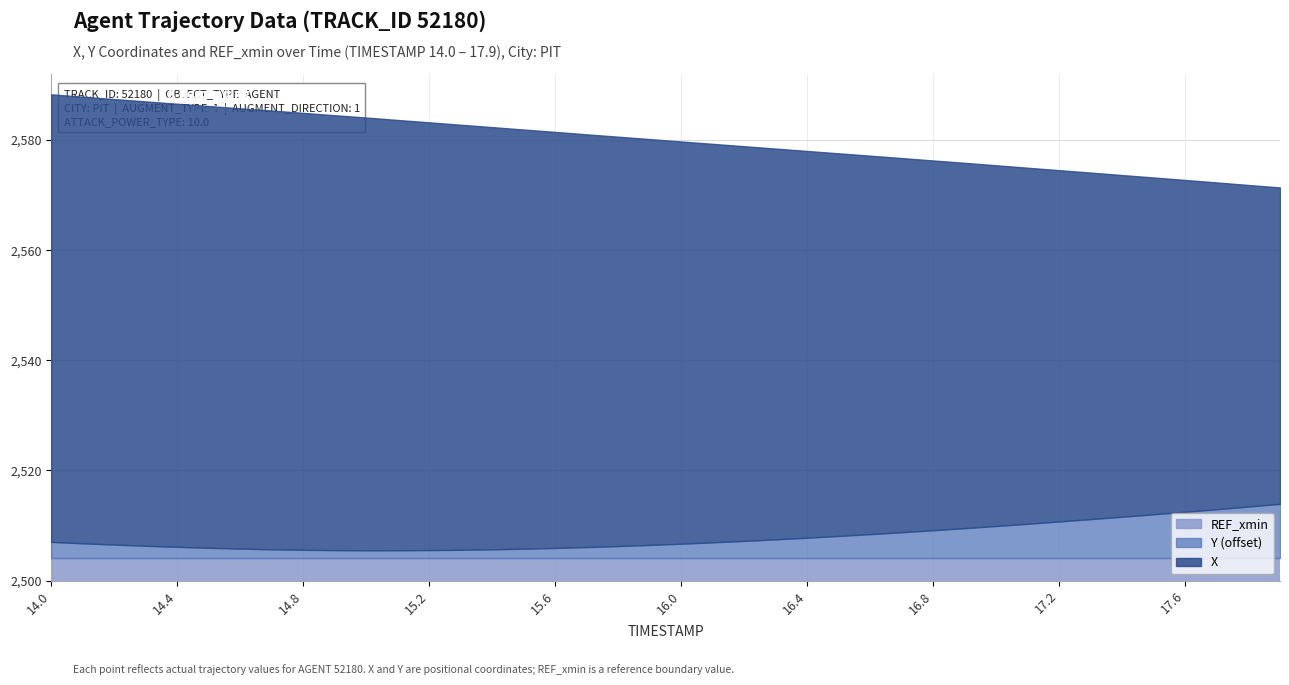

True or false: X and REF_xmin cross at least once.

False